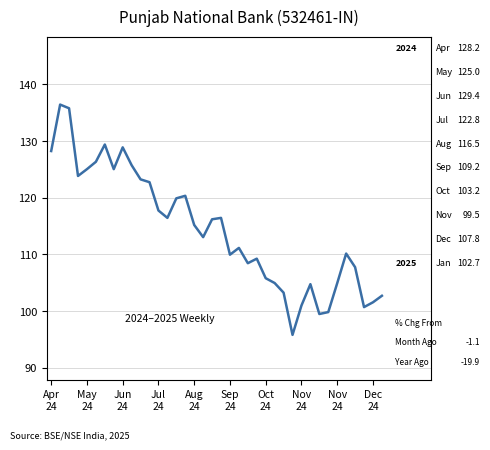

What is the minimum value shown in the chart?

95.8